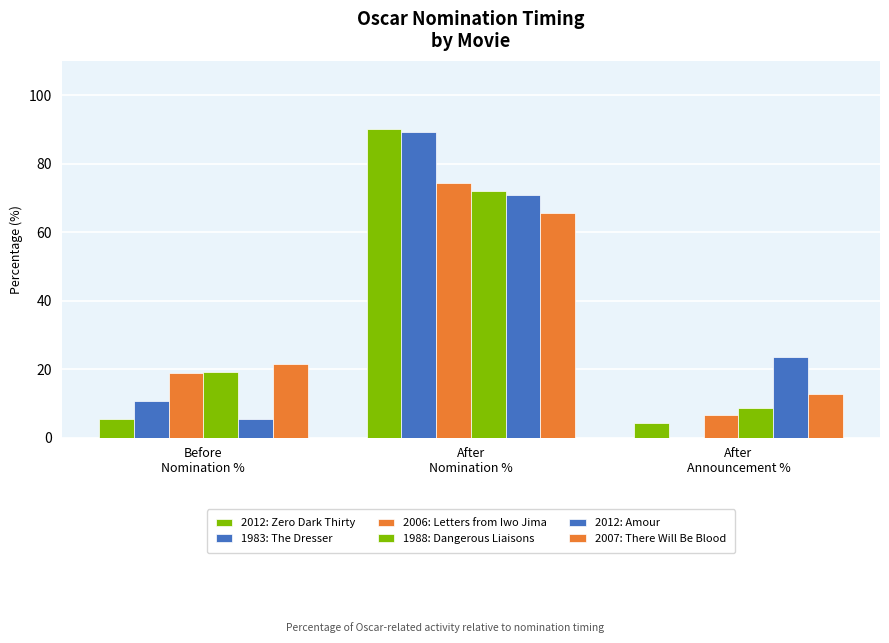

At which category is the sum across all series the highest?

After
Nomination %